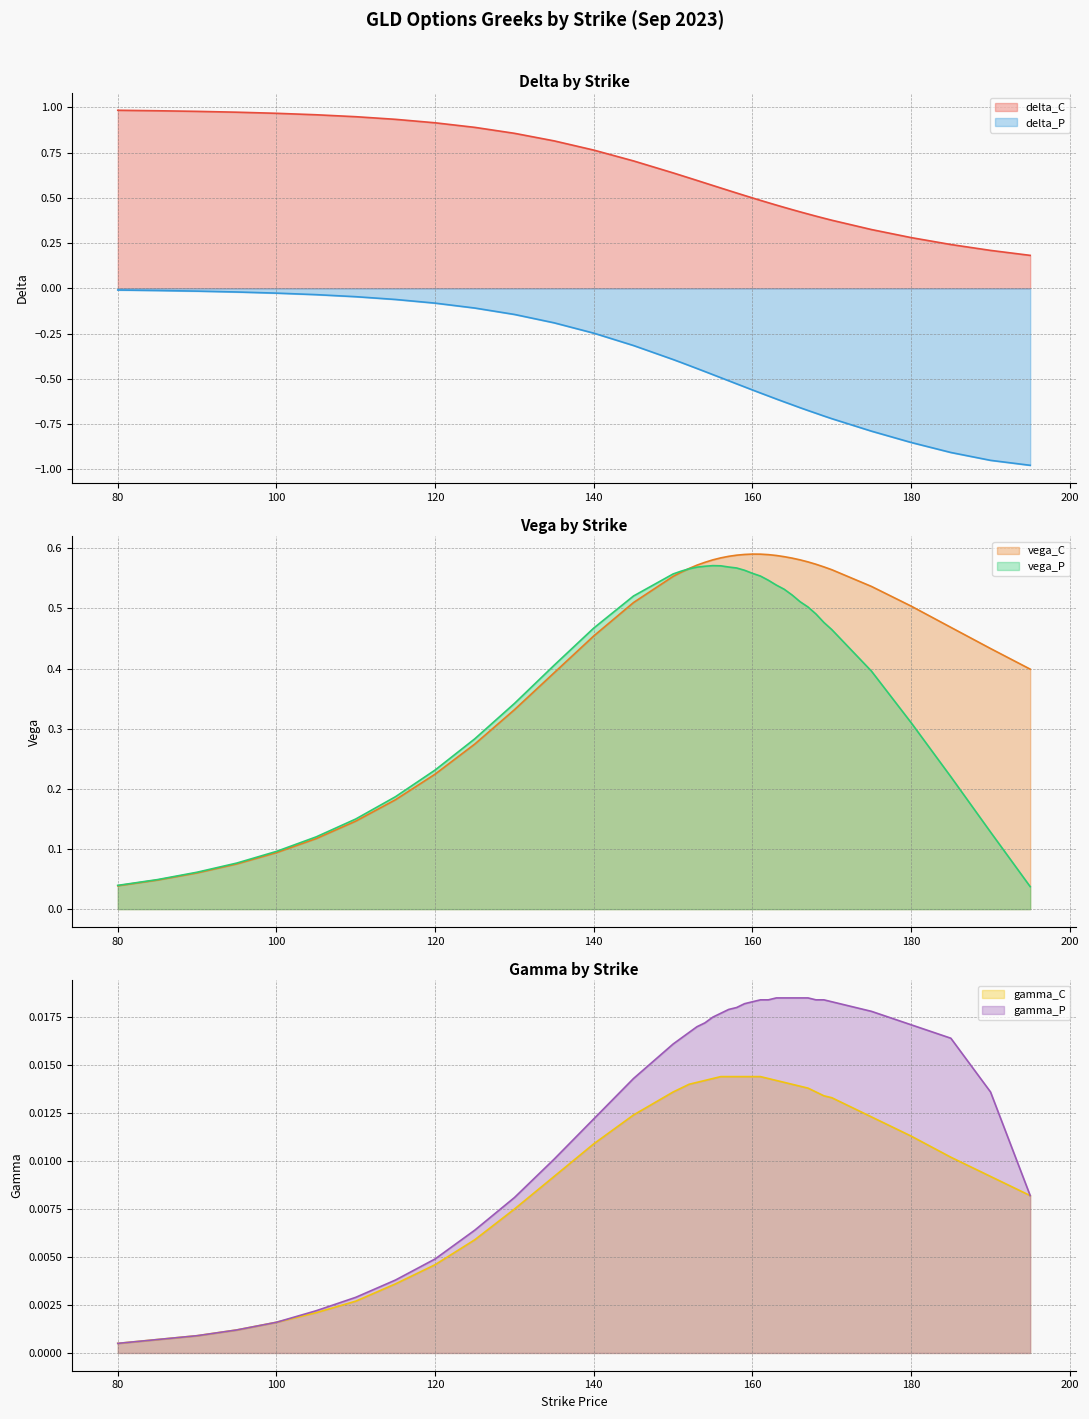

In vega_P, how many points are higher than both neighbors (excluding endpoints)?

1